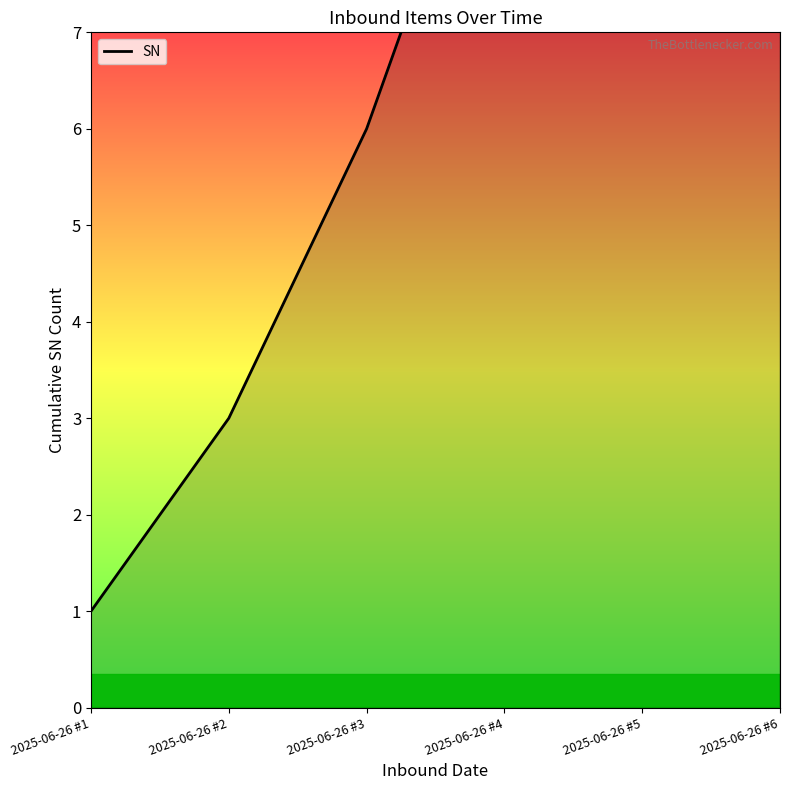

What is the smallest value displayed?

1